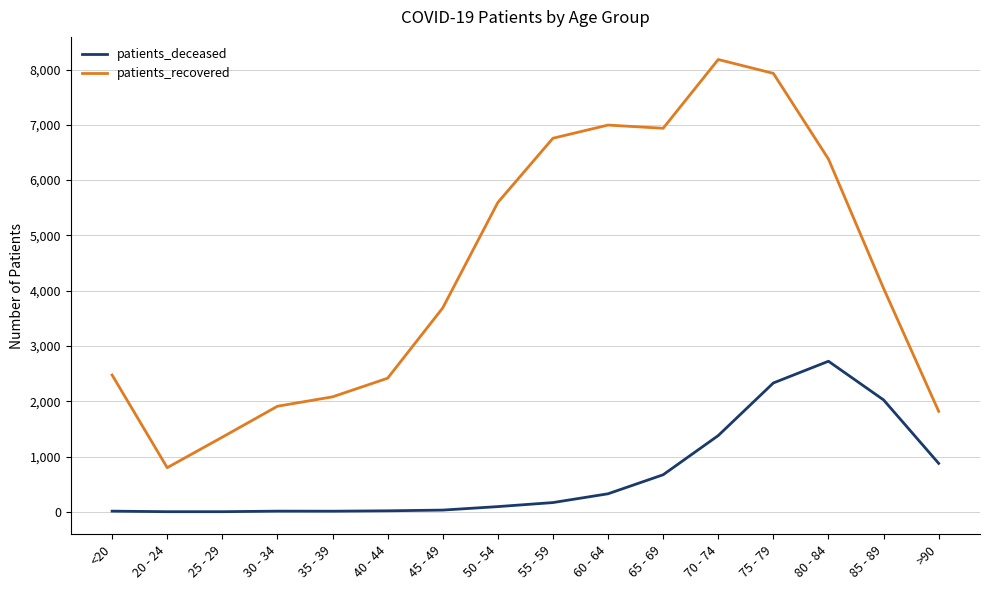

List the series in order of their peak value, highest first.

patients_recovered, patients_deceased